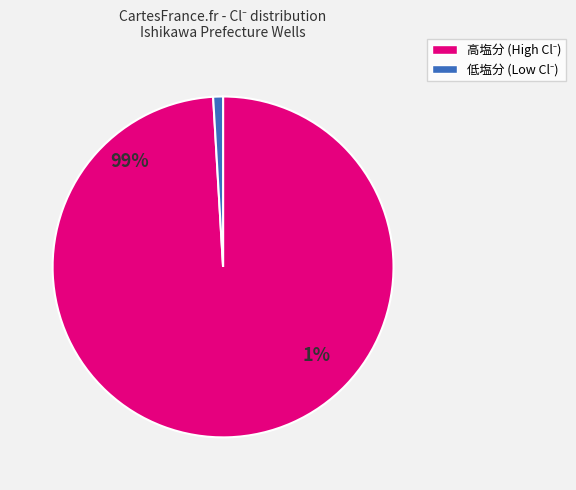

Between 136 and 136, which is larger?

136